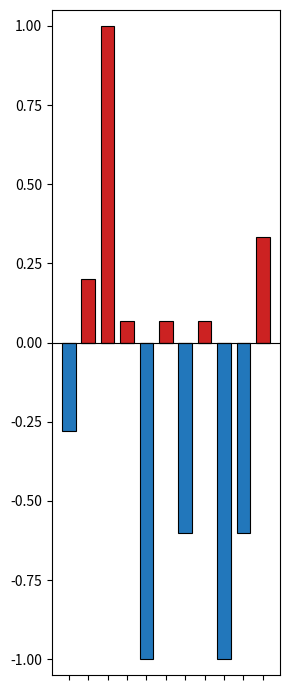

Reading right to left, extract all data points from this chart.

Weight (above mid): 10=0.3	9=0.0	8=0.0	7=0.1	6=0.0	5=0.1	4=0.0	3=0.1	2=1.0	1=0.2	0=0.0
Weight (below mid): 10=0.0	9=-0.6	8=-1.0	7=0.0	6=-0.6	5=0.0	4=-1.0	3=0.0	2=0.0	1=0.0	0=-0.3